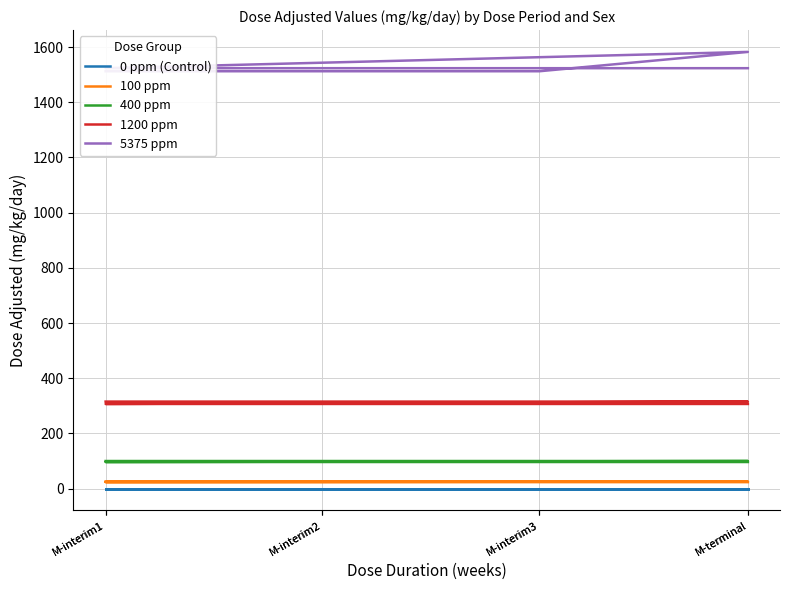

Is it true that 100 ppm equals 7.7 at M-interim1?

False